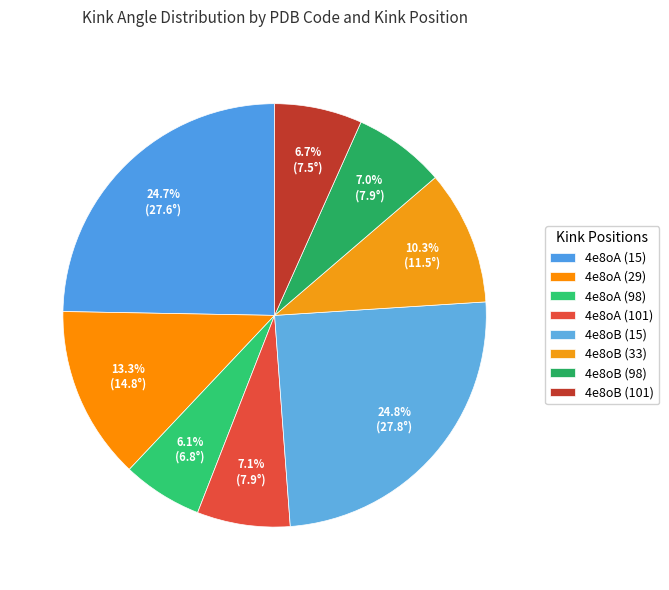

The 4e8oB (15) slice represents 11% of the pie. True or false?

False